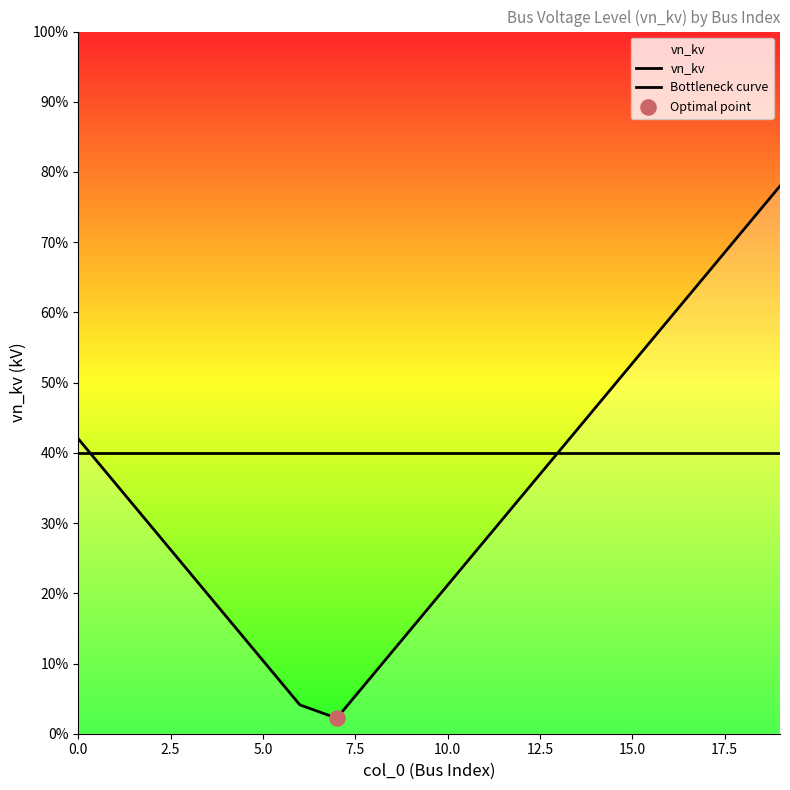

Which series has the largest total across all categories?

vn_kv